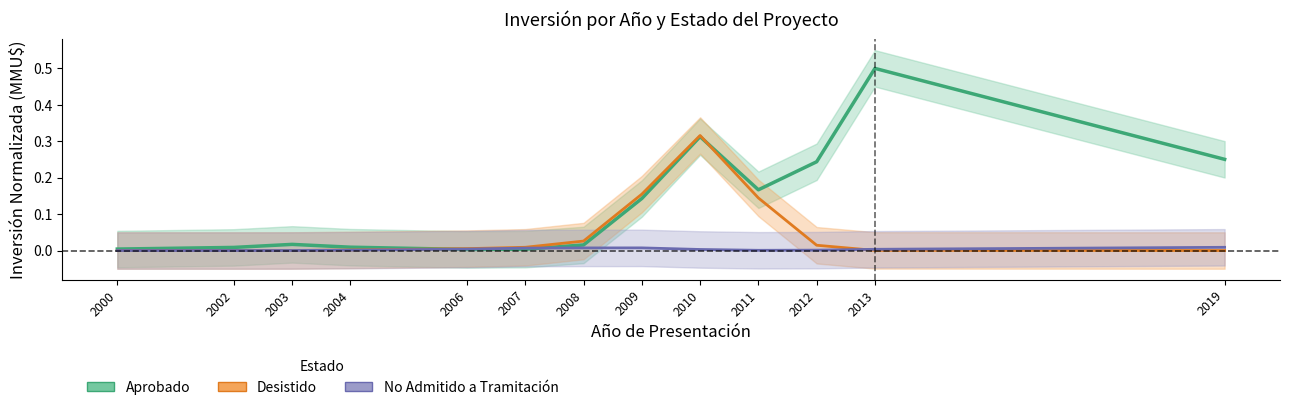

Rank the series by their maximum value, from lowest to highest.

No Admitido a Tramitación, Desistido, Aprobado